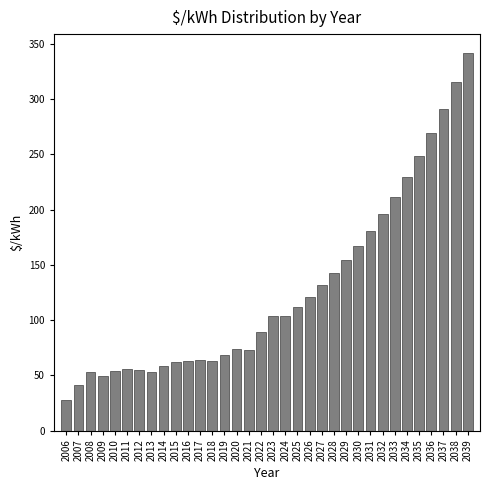

What is the change in value from 2019 to 2039?

+273.1